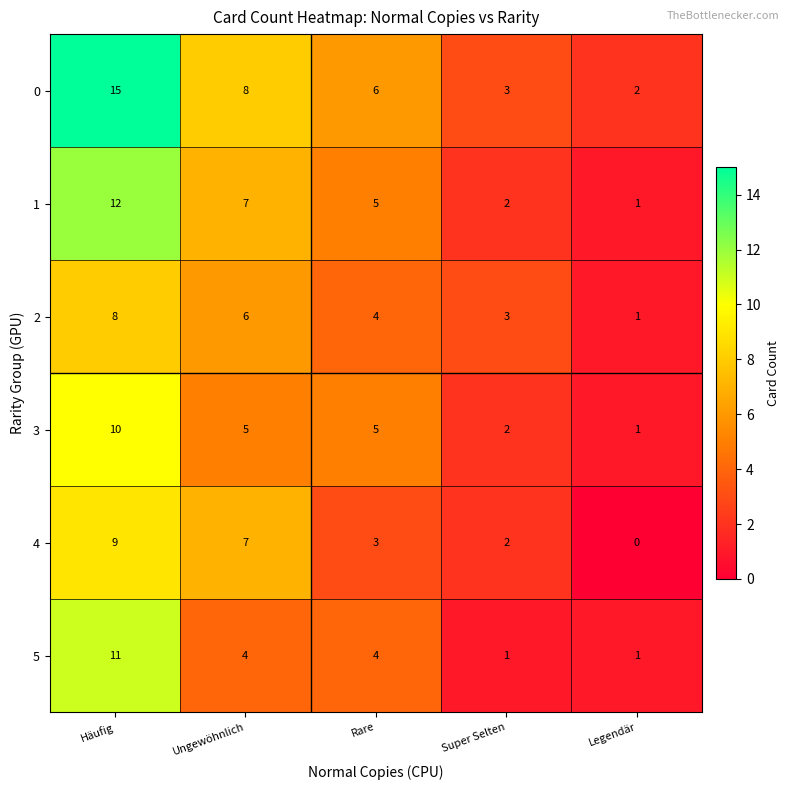

Which series changed the most between Häufig and Rare?

0